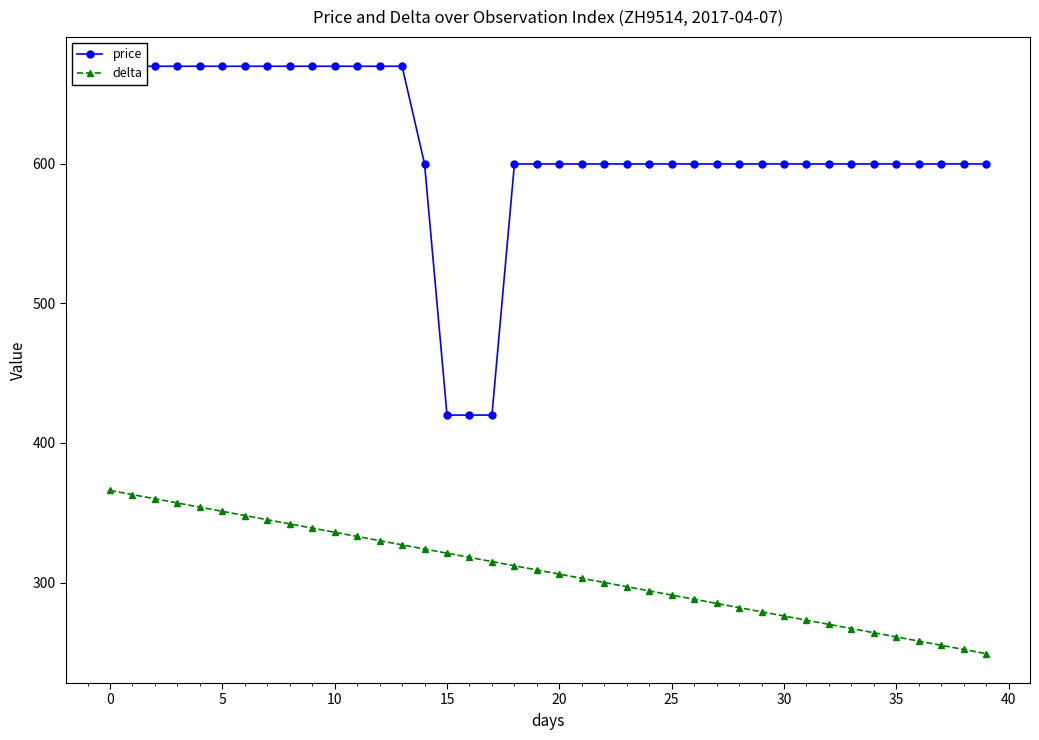

At how many categories does at least one series exceed 608?

14